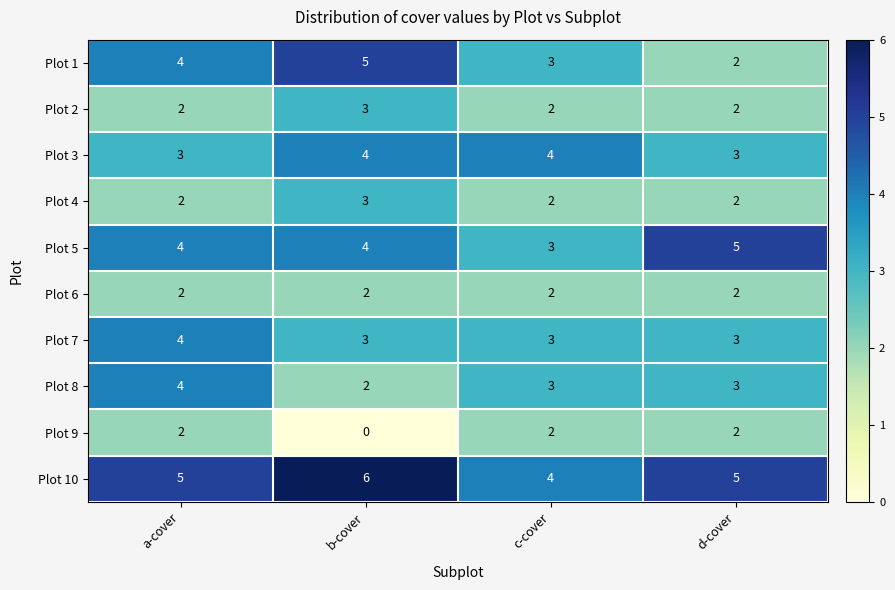

How many data points does each series have?

4